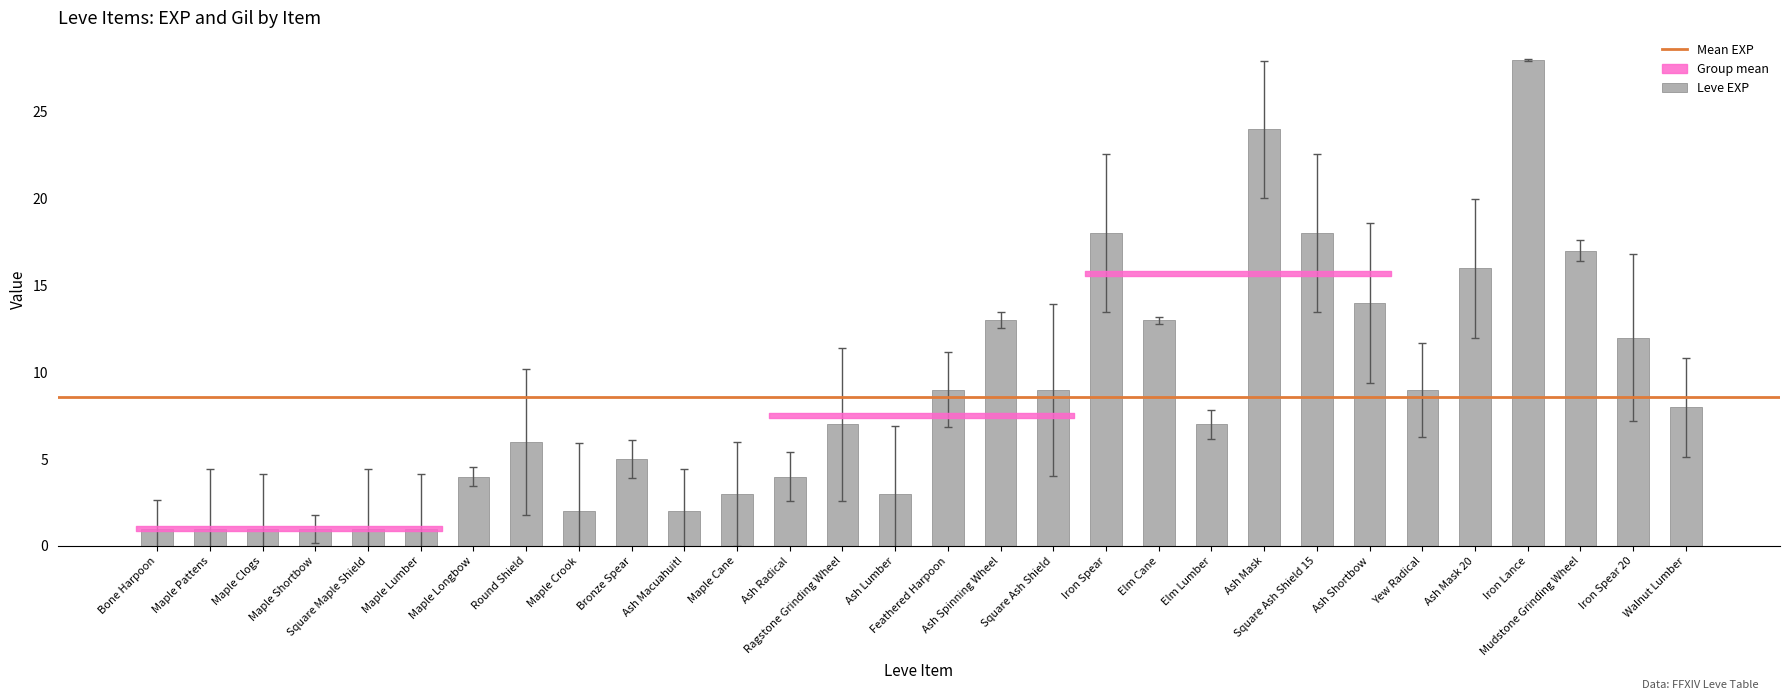

Where is the data nearest to the value 14?

Ash Shortbow